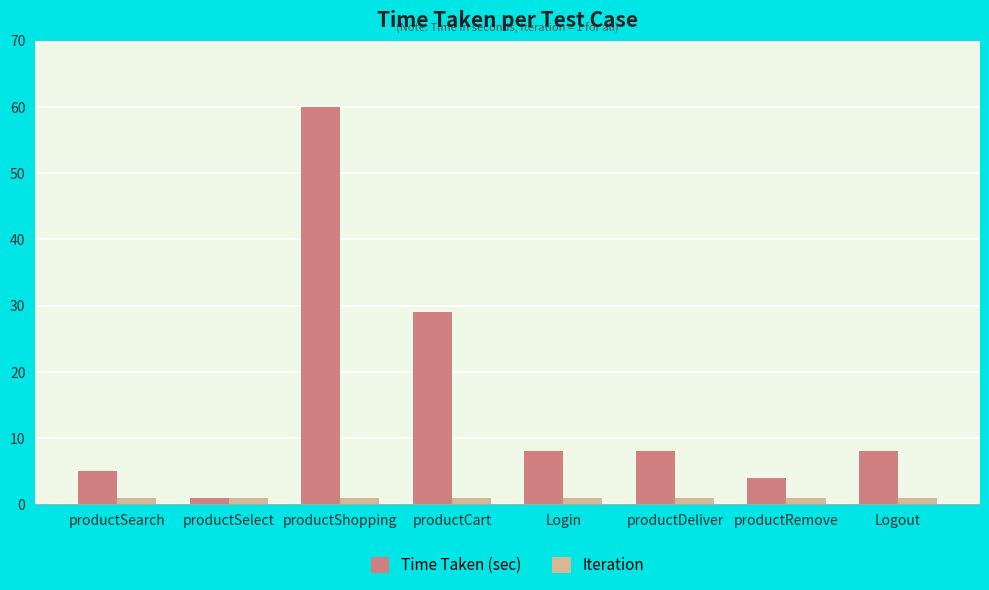

The value of Time Taken (sec) at productSearch is 5. True or false?

True